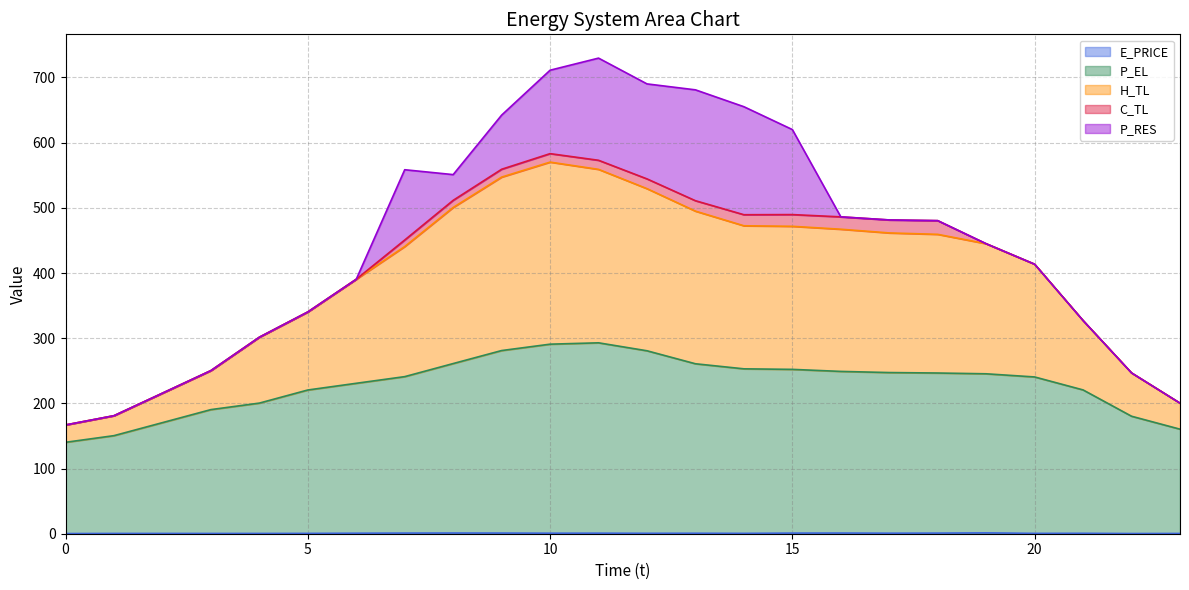

Does the chart display data point markers on the line(s)?

No